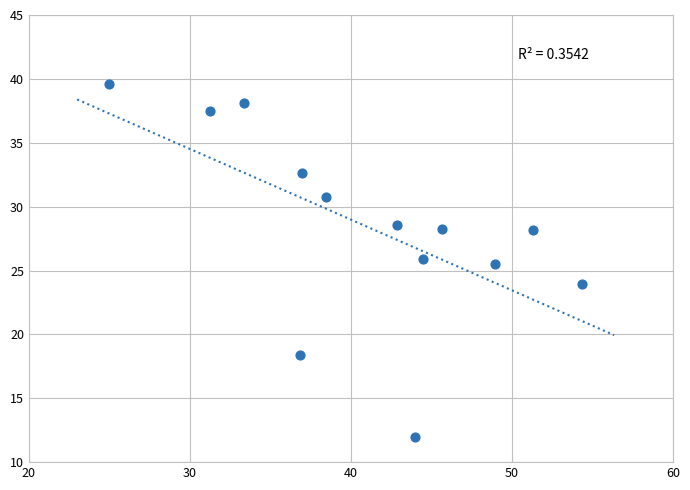

What Y value in the scatter plot is closest to 25?

25.5